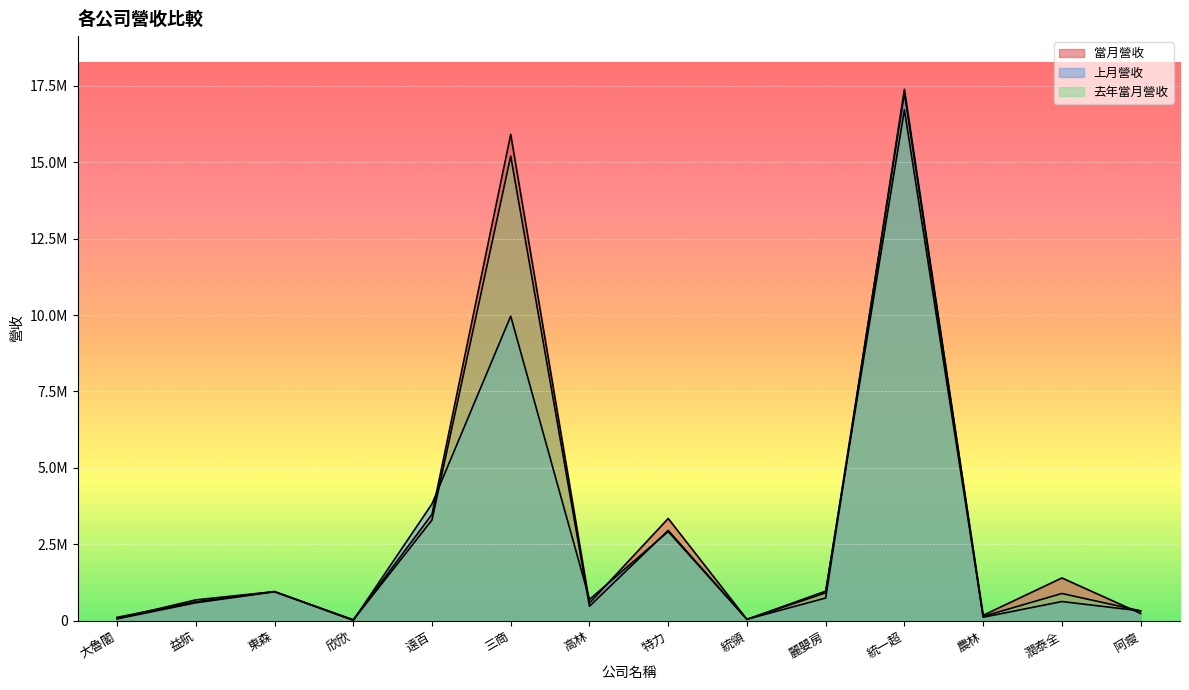

What is the sum of the 當月營收 values at 麗嬰房 and 大魯閣?

973186